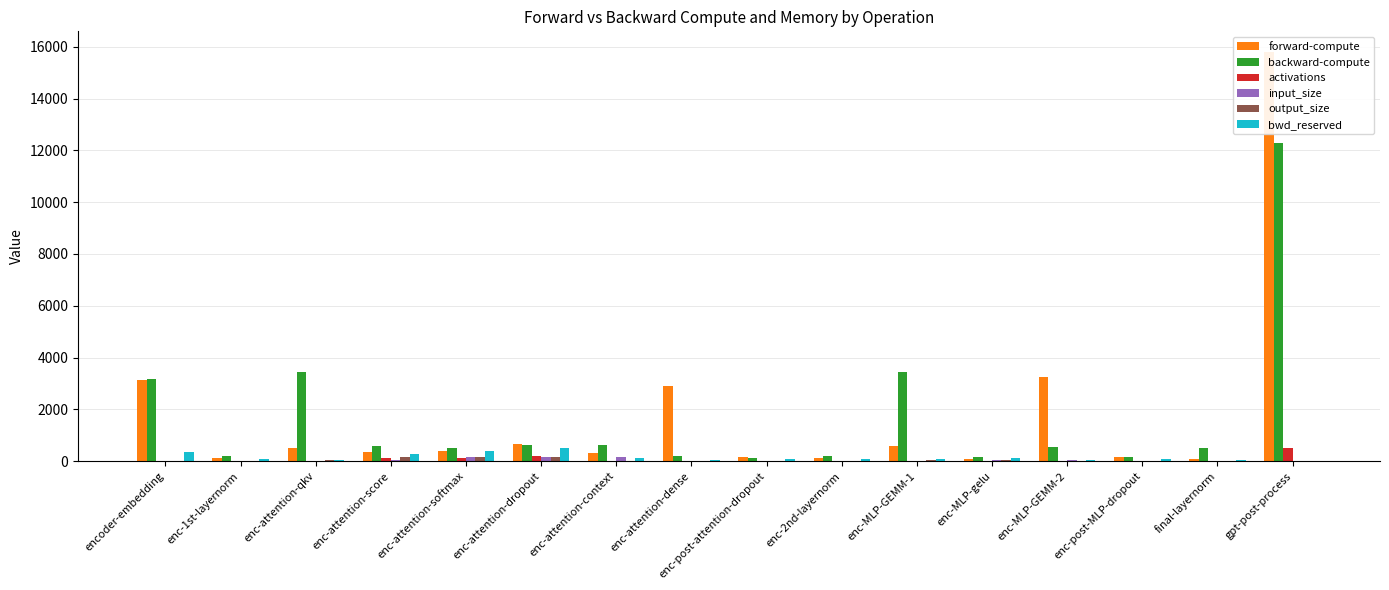

At which category is the sum across all series the highest?

gpt-post-process